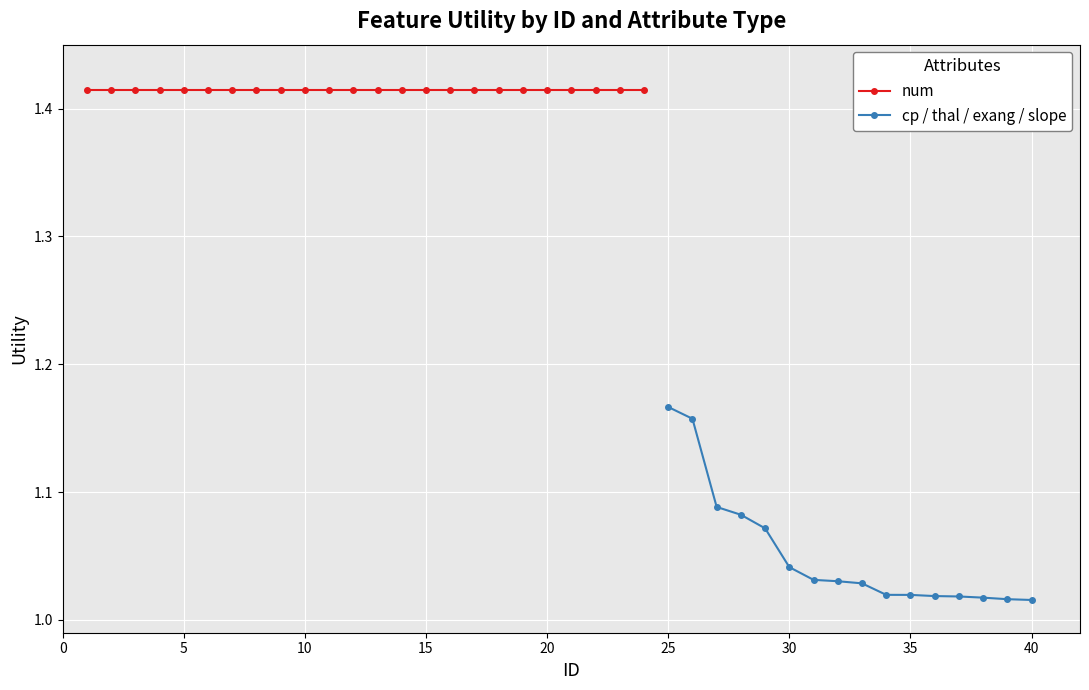

Is this an area chart (filled region under the line)?

No